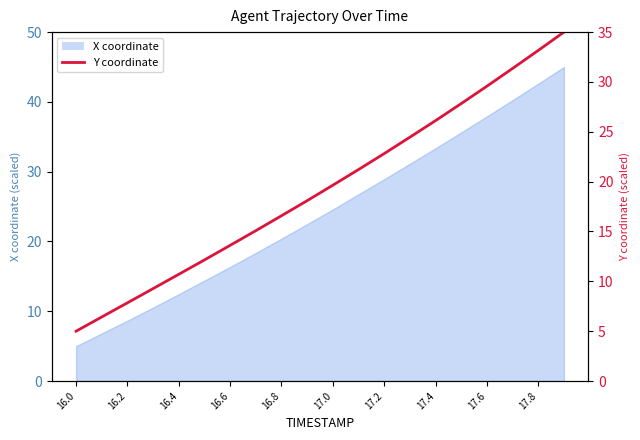

What is the approximate value at 16.2?

7.8